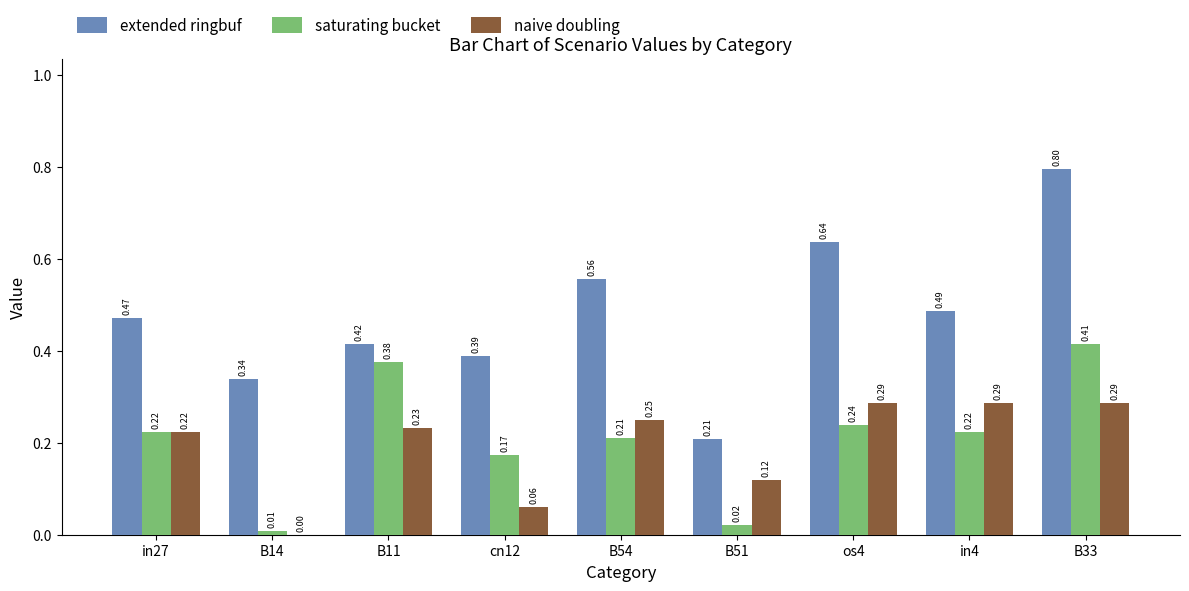

Between in27 and cn12, which series saw the biggest shift?

naive doubling